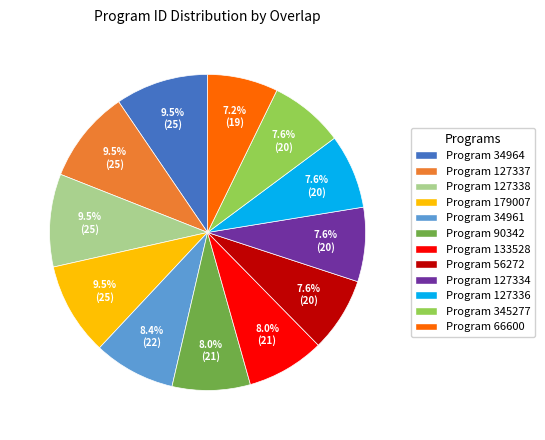

Is there a majority slice in this chart?

No